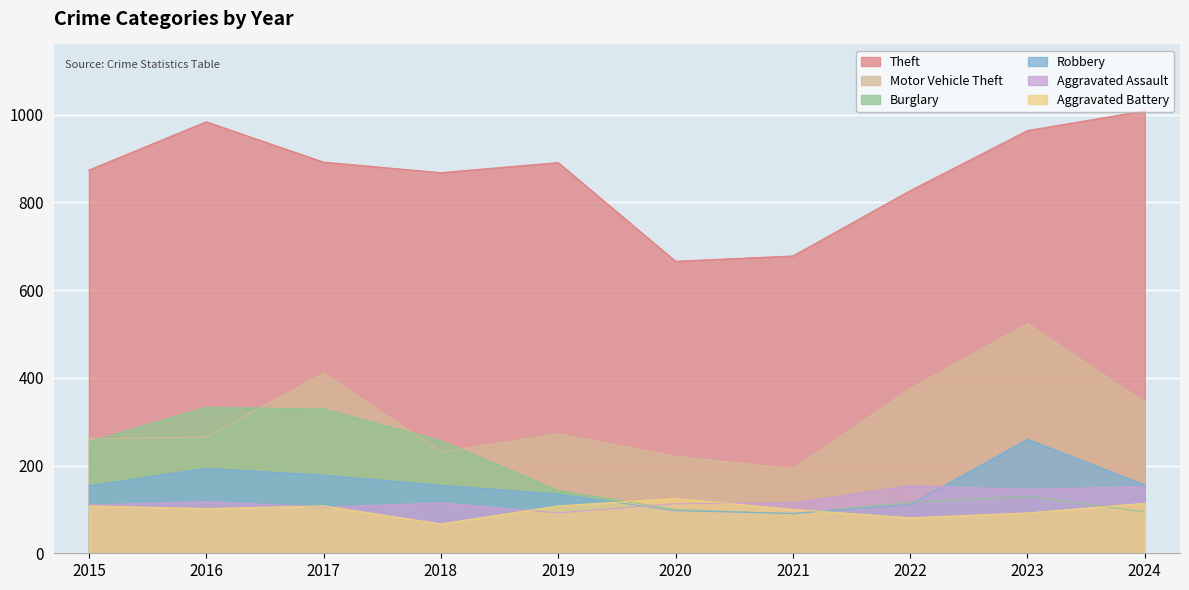

At which category does the chart reach its minimum across all series?

2018